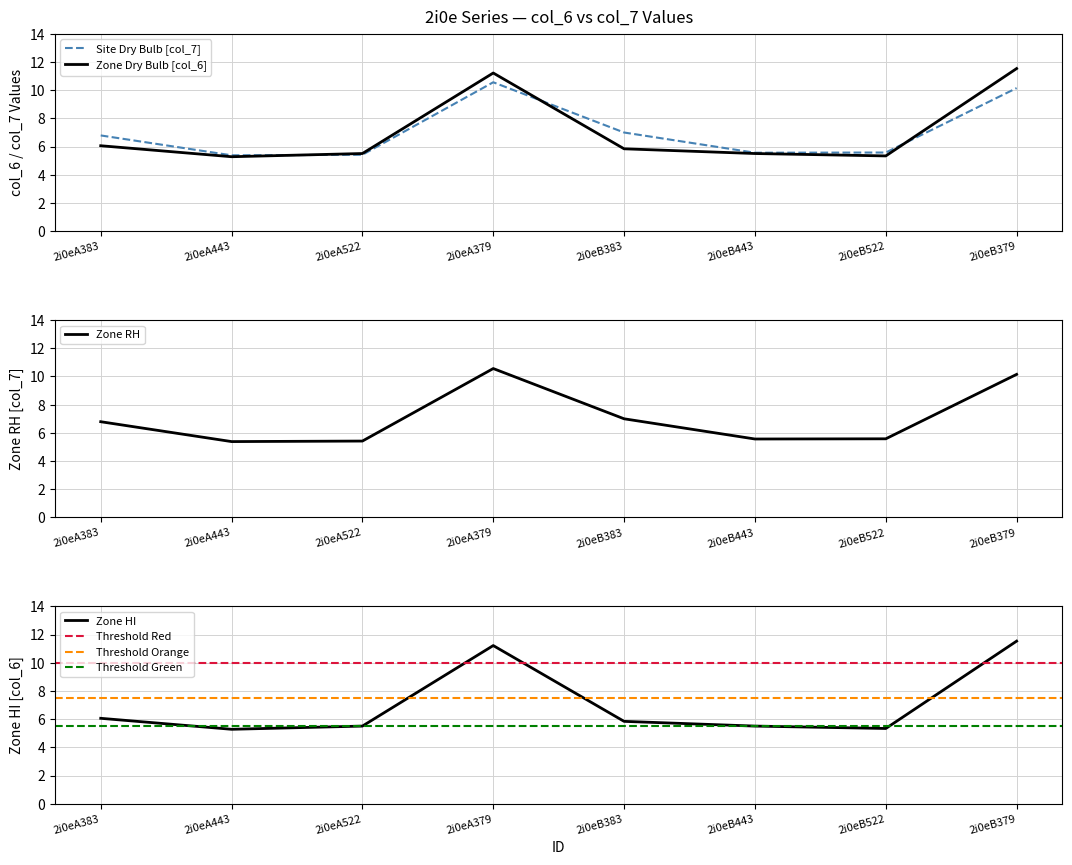

How many data points does each series have?

8